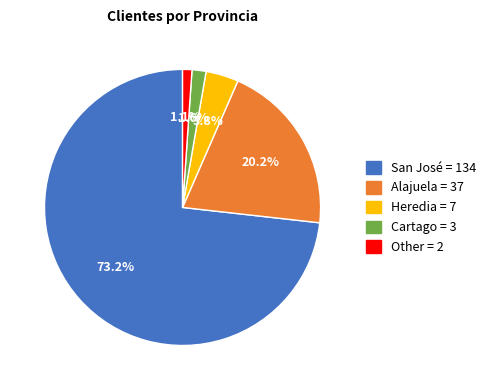

Which slice is the smallest?

Other